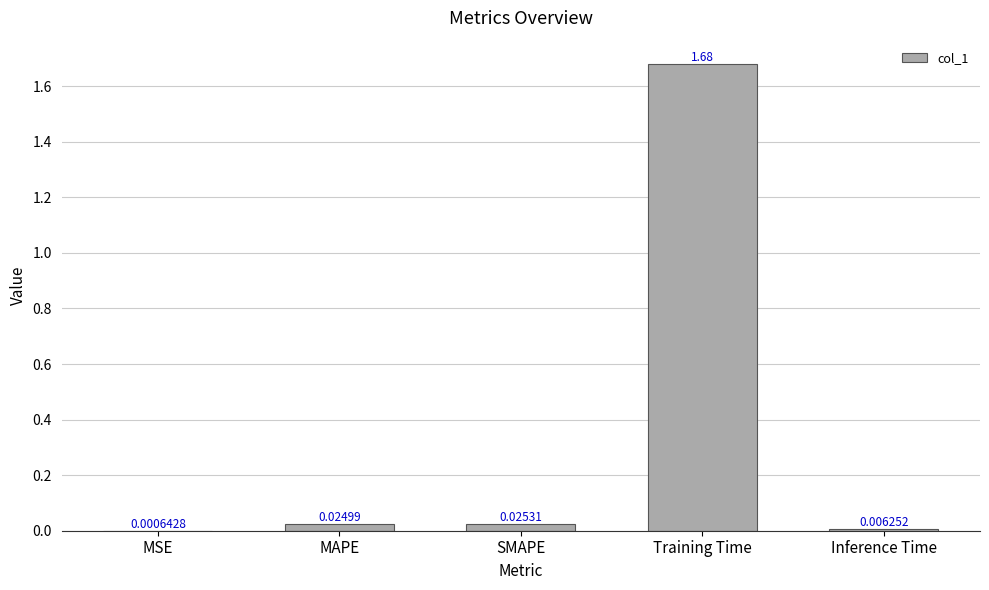

Is it true that the value at Training Time is 2.8?

False